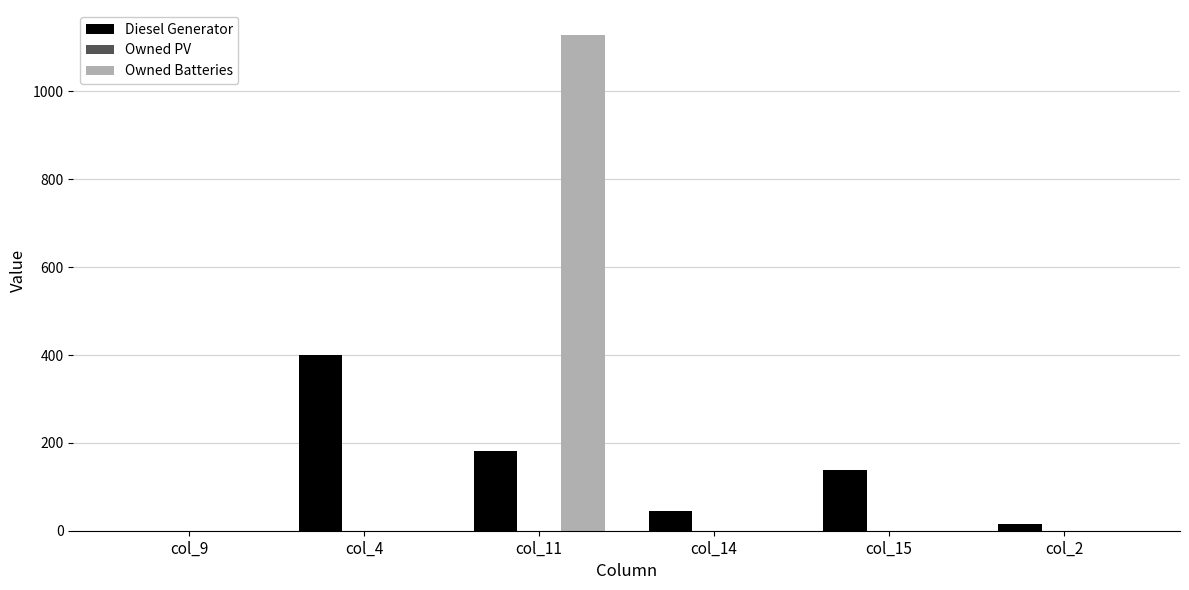

The value of Owned Batteries at col_11 is 1129.0. True or false?

True